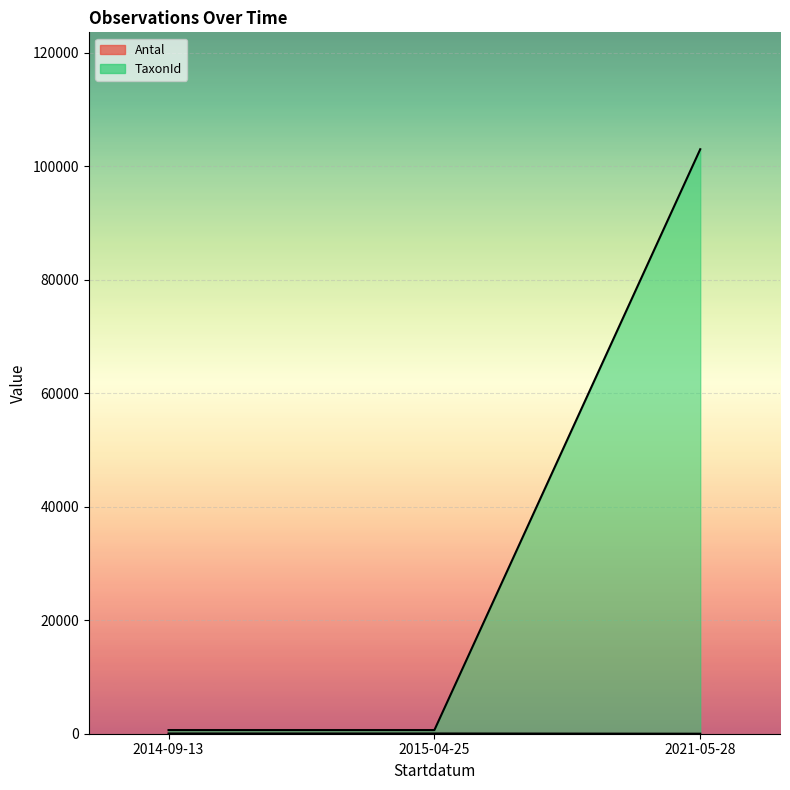

What is the label of the 1st point from the right?

2021-05-28